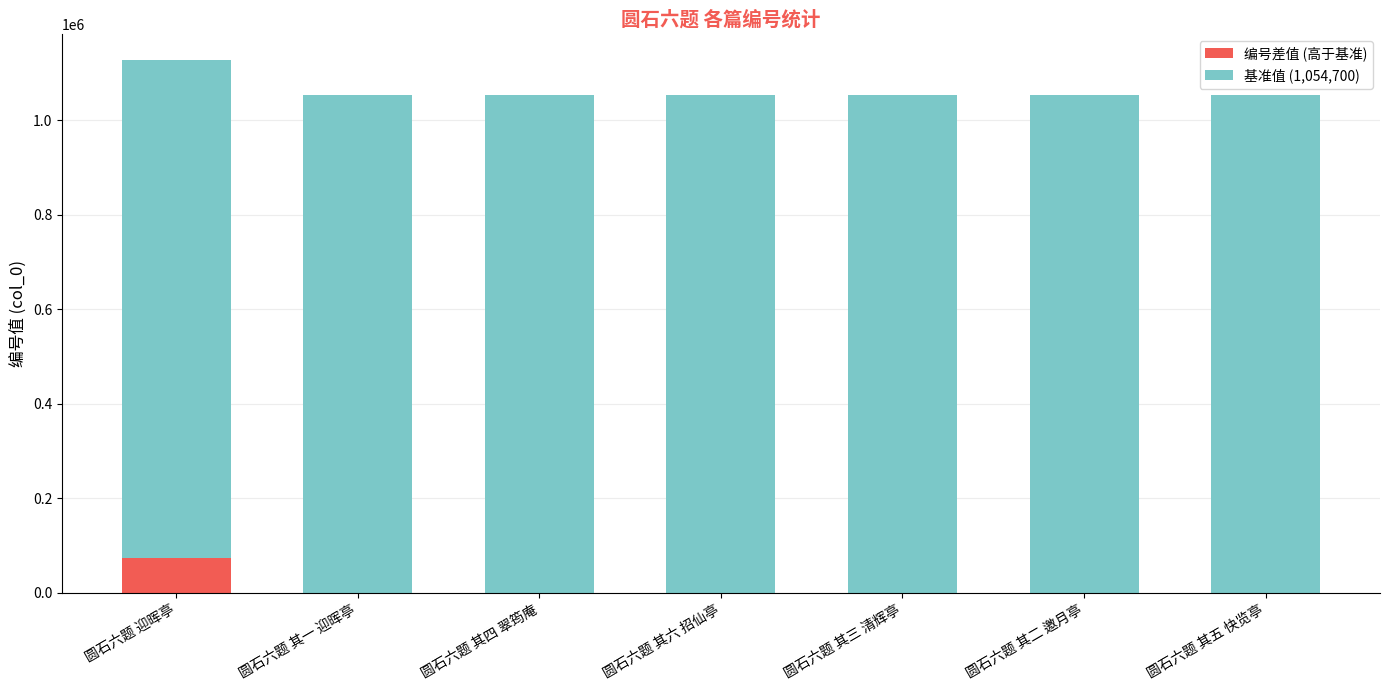

What is the approximate value of 编号差值 (高于基准) at 圆石六题 迎晖亭, to the nearest 10?

72490